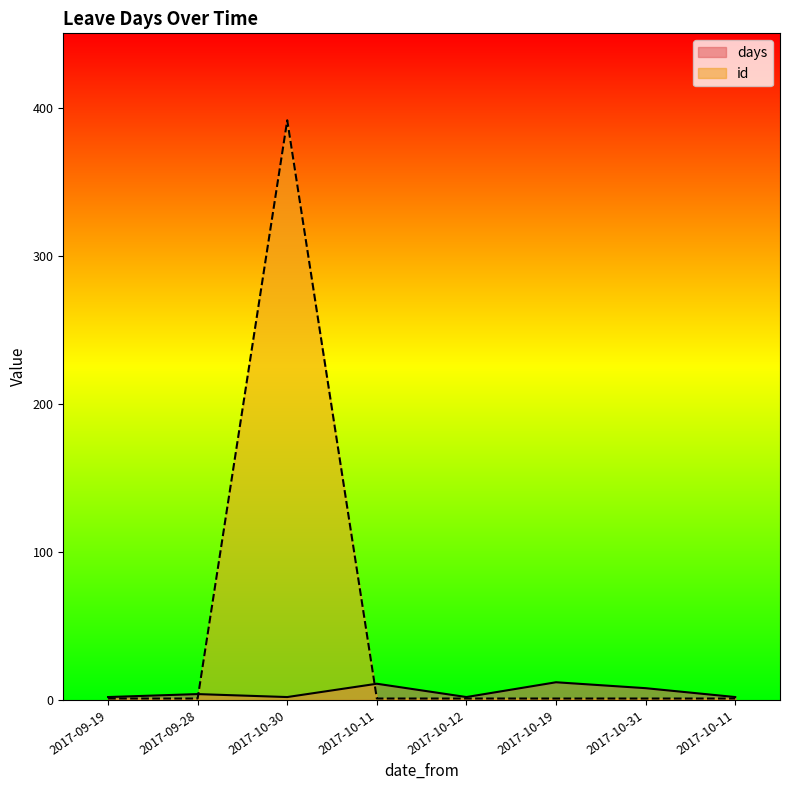

True or false: days and id cross at least once.

True